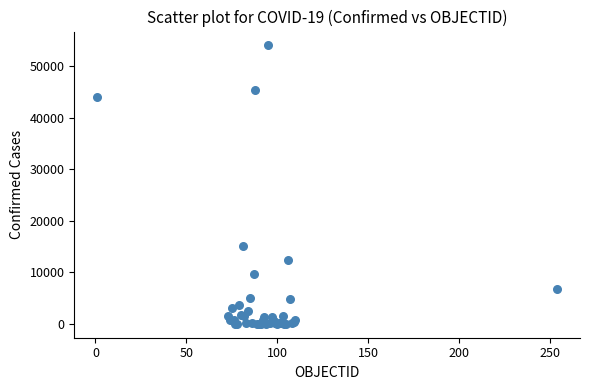

What Y value in the scatter plot is closest to 27025?

15148